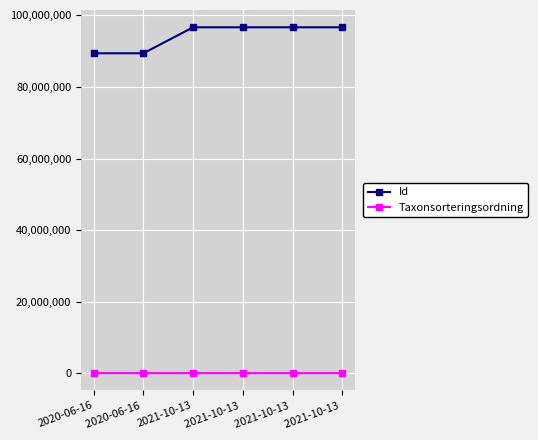

Reading right to left, extract all data points from this chart.

Id: 2021-10-13 =96634675	2021-10-13 =96634679	2021-10-13 =96634811	2021-10-13=96634874	2020-06-16 =89380460	2020-06-16=89380459
Taxonsorteringsordning: 2021-10-13 =90697	2021-10-13 =90653	2021-10-13 =85253	2021-10-13=91626	2020-06-16 =98520	2020-06-16=98520